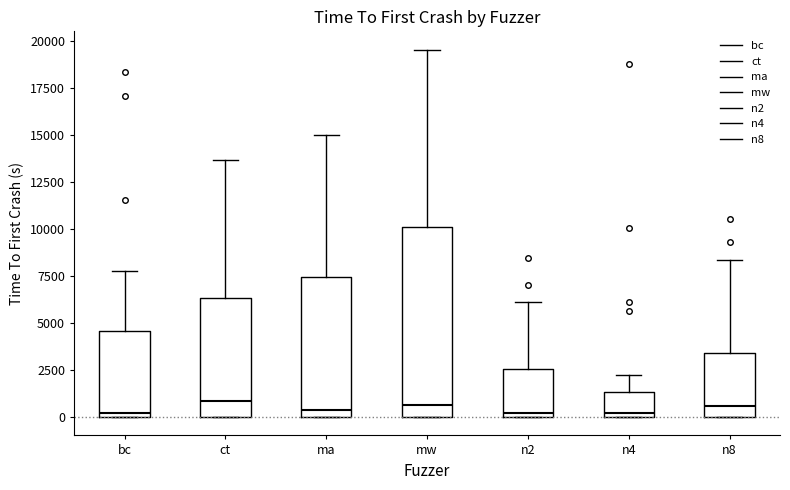

Reading left to right, read every box against the y-axis: the position of its median line, the range the box covers, and the ends of its whiskers. The values are not printed on the chart, so give them approximately, as read against the axis.

bc: median 0 (just above the box's lower edge), box 0 to 4500, whiskers 0 to 7500
ct: median 1000, box 0 to 6500, whiskers 0 to 13500
ma: median 500, box 0 to 7500, whiskers 0 to 15000
mw: median 500, box 0 to 10000, whiskers 0 to 19500
n2: median 0 (just above the box's lower edge), box 0 to 2500, whiskers 0 to 6000
n4: median 0 (just above the box's lower edge), box 0 to 1500, whiskers 0 to 2000
n8: median 500, box 0 to 3500, whiskers 0 to 8500